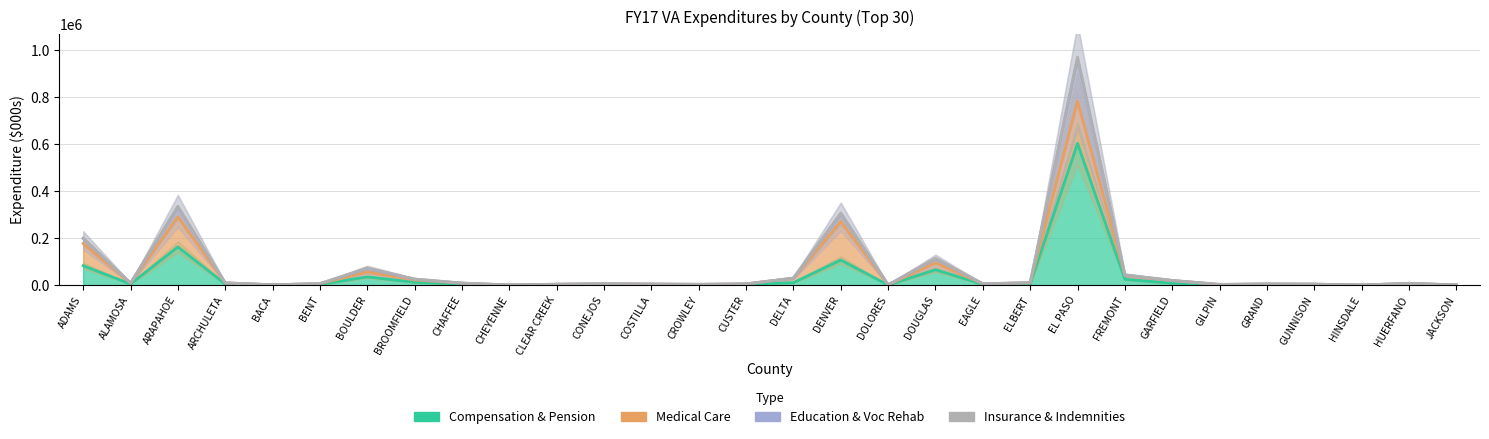

Reading left to right, list all the values displayed in this chart.

Compensation & Pension: 82904.4	5197.9	162852.3	5379.2	827.1	3169.1	35402.9	12681.5	4745.4	489.8	1945.3	3038.2	2477.1	2121.1	3491.6	10883.1	107151.8	647.0	65875.2	3389.1	5787.2	603823.2	25240.4	8161.3	1772.8	2874.5	1944.5	237.8	4990.5	357.1
Medical Care: 177590.9	8443.8	291077.1	9456.5	1682.4	6445.5	56243.0	22191.8	8407.0	893.5	3909.0	5971.4	4750.8	3516.3	5414.6	29371.4	271620.2	1442.1	95276.8	5742.3	9743.9	785000.4	41159.8	19178.0	2977.6	5027.9	4098.0	474.0	7881.1	972.2
Education & Voc Rehab: 198571.6	8851.6	332284.3	9658.9	1796.5	6545.1	70798.3	25652.8	8750.3	909.0	3991.8	6073.5	4806.6	3569.2	5507.7	29993.5	304299.0	1476.8	111935.4	6014.5	10536.0	965172.9	43071.3	19976.8	3194.8	5191.1	4494.2	474.0	7892.5	1000.8
Insurance & Indemnities: 200760.1	8891.8	336294.7	9741.2	1802.8	6589.9	72973.1	26212.9	8937.0	912.9	4309.9	6077.6	4806.9	3626.6	5535.9	30226.8	307179.3	1482.2	114332.2	6295.9	10564.6	971622.7	43803.3	20388.3	3250.8	5274.0	4513.1	474.0	7919.3	1000.9